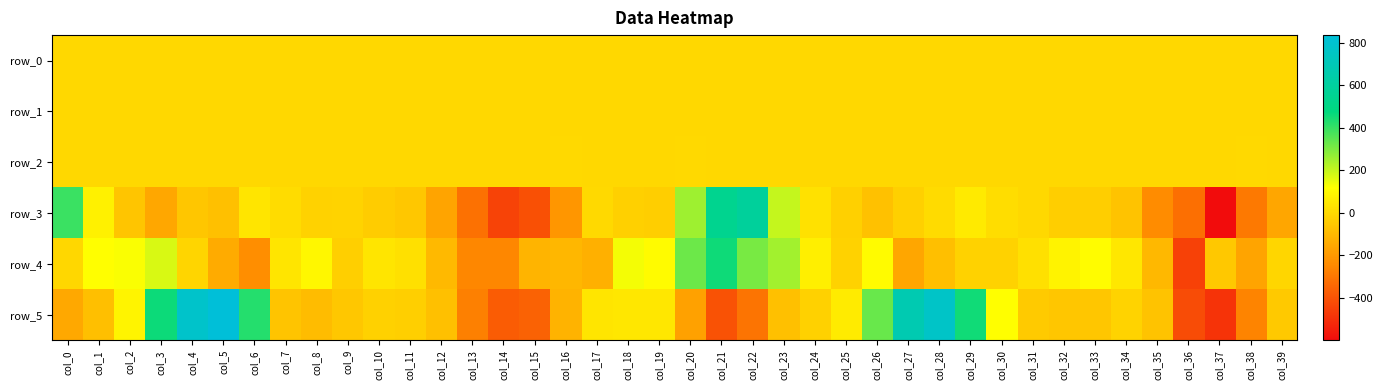

What is the approximate value of row_5 at col_4?

776.0